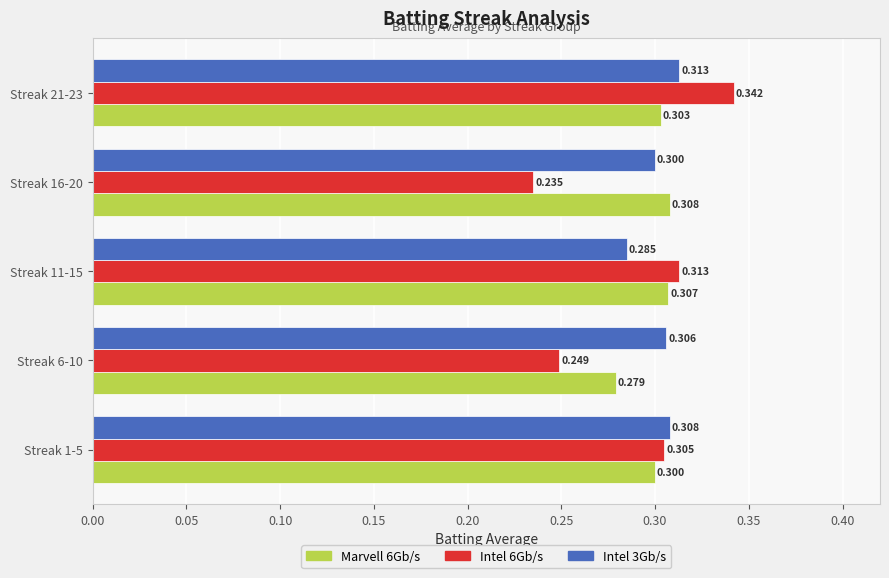

Is the value of Intel 3Gb/s at Streak 1-5 greater than the value of Marvell 6Gb/s at Streak 21-23?

Yes